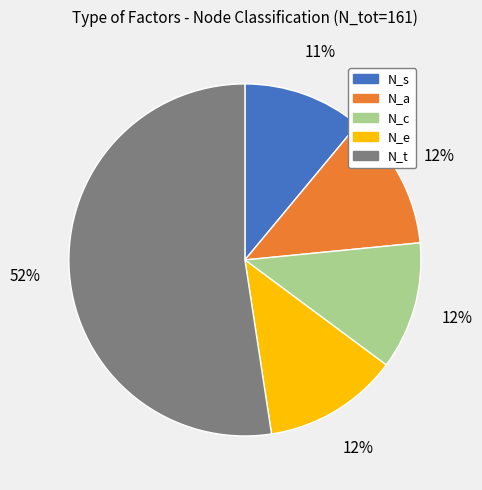

The N_s slice represents 18% of the pie. True or false?

False